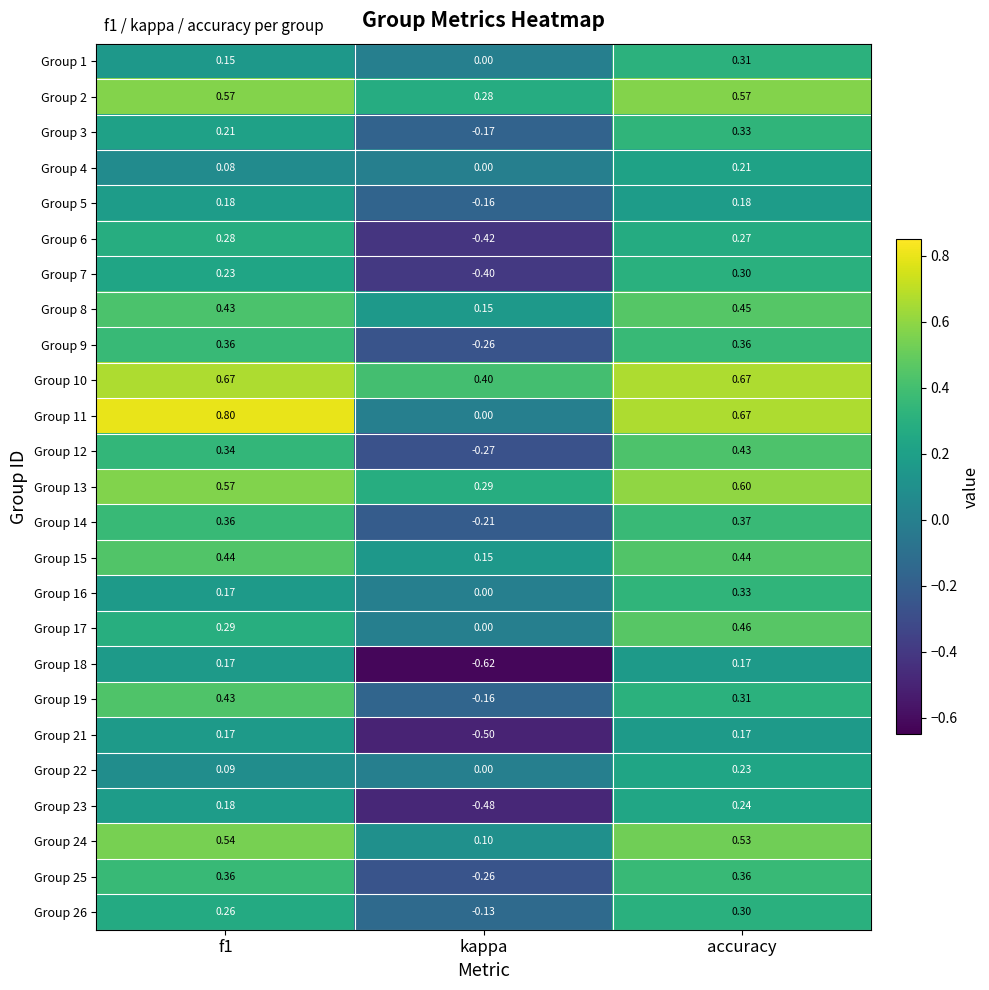

At which label is Group 13 closest to 0?

kappa